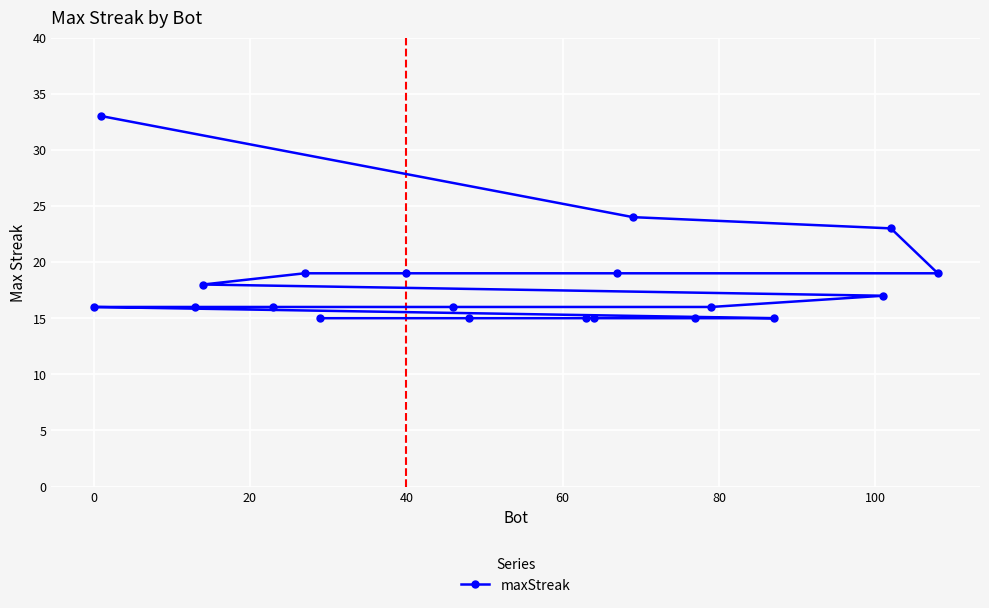

The chart shows a value of 19 at 40. True or false?

True